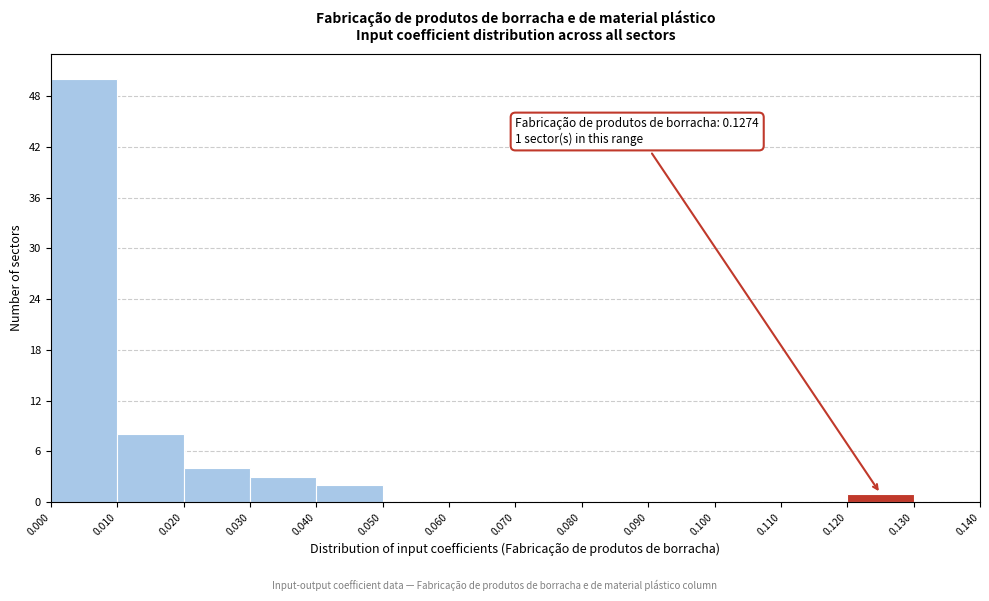

Over which range of the x-axis is the bar tallest?

0.000 to 0.010